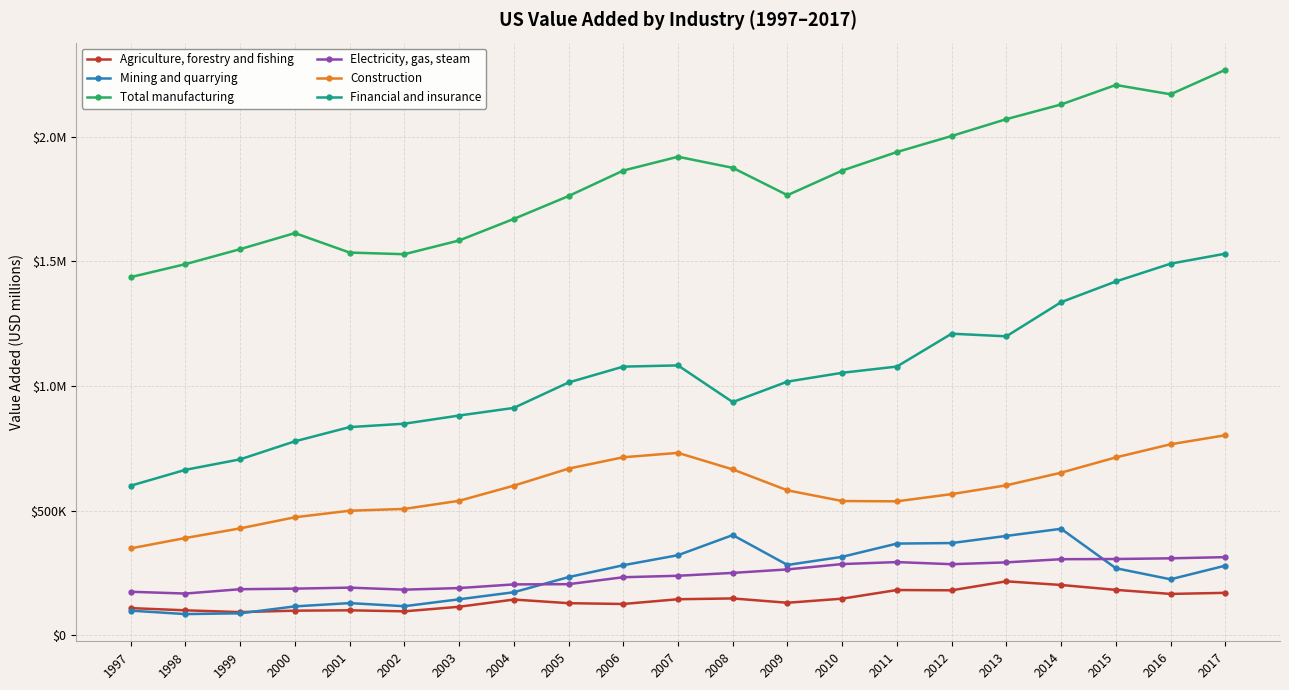

What is the sum of all Construction values?

12329530.5